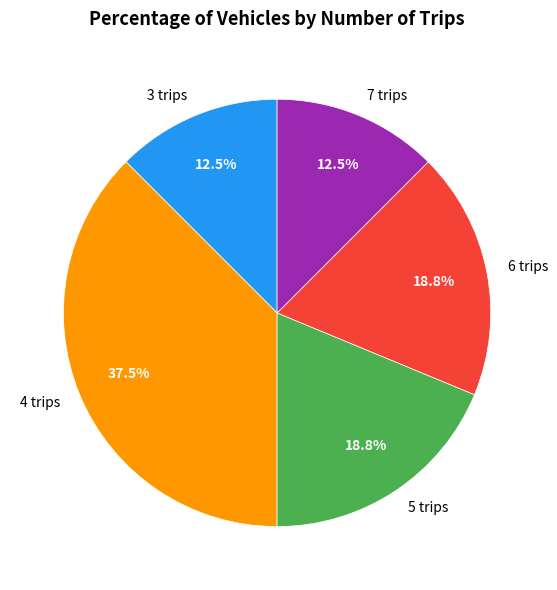

Approximately how many times larger is the value at 7 trips compared to 5 trips?

0.7